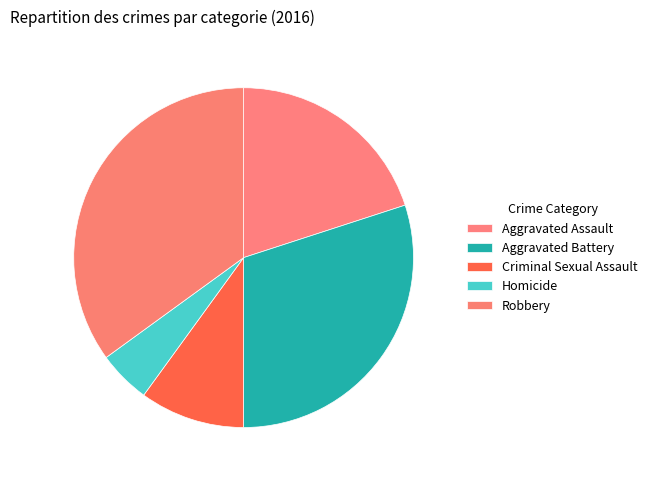

Which category has the biggest portion of the pie?

Robbery